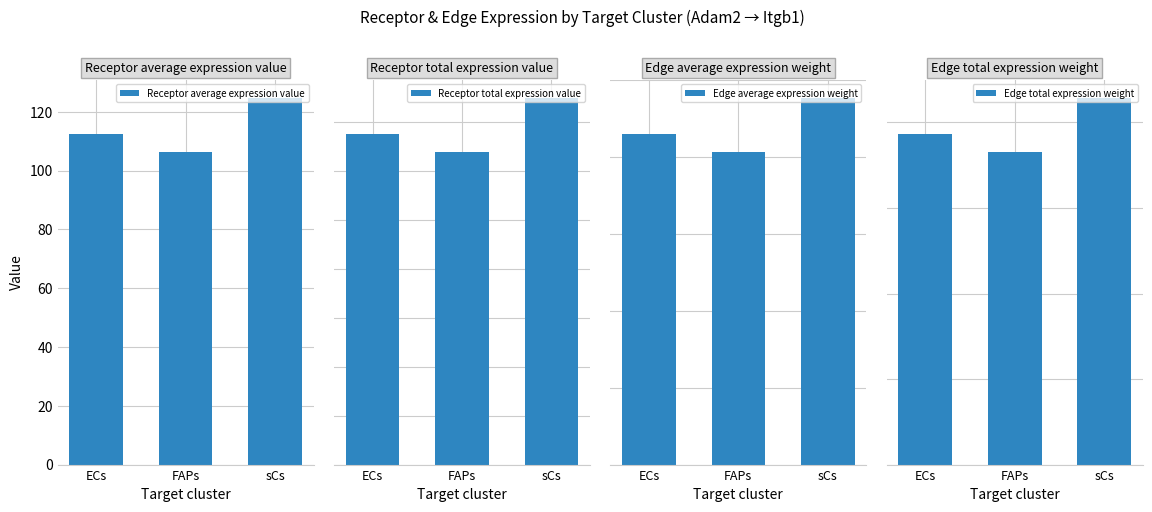

Rank the series by their maximum value, from highest to lowest.

Receptor total expression value, Receptor average expression value, Edge total expression weight, Edge average expression weight